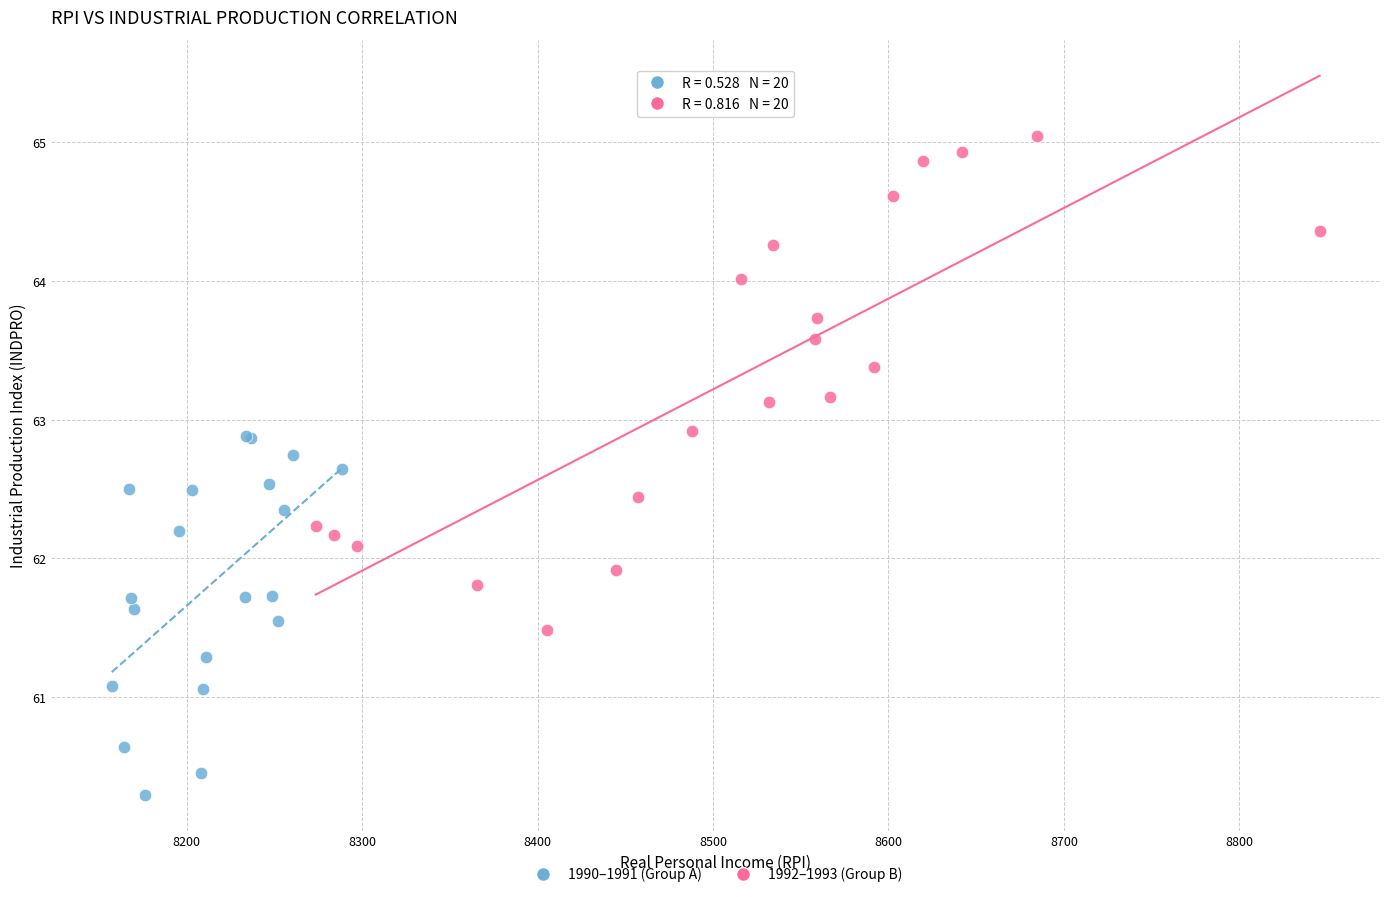

Which series reaches the minimum Y coordinate?

1990–1991 (Group A)